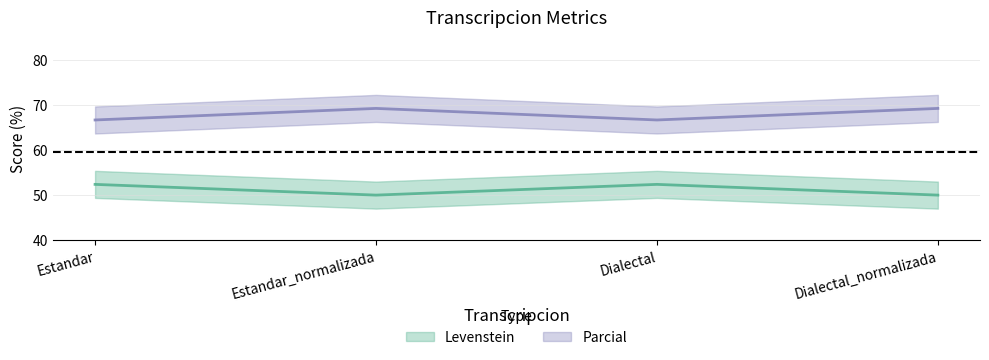

What is the difference between the Levenstein values at Estandar and Estandar_normalizada?

2.4